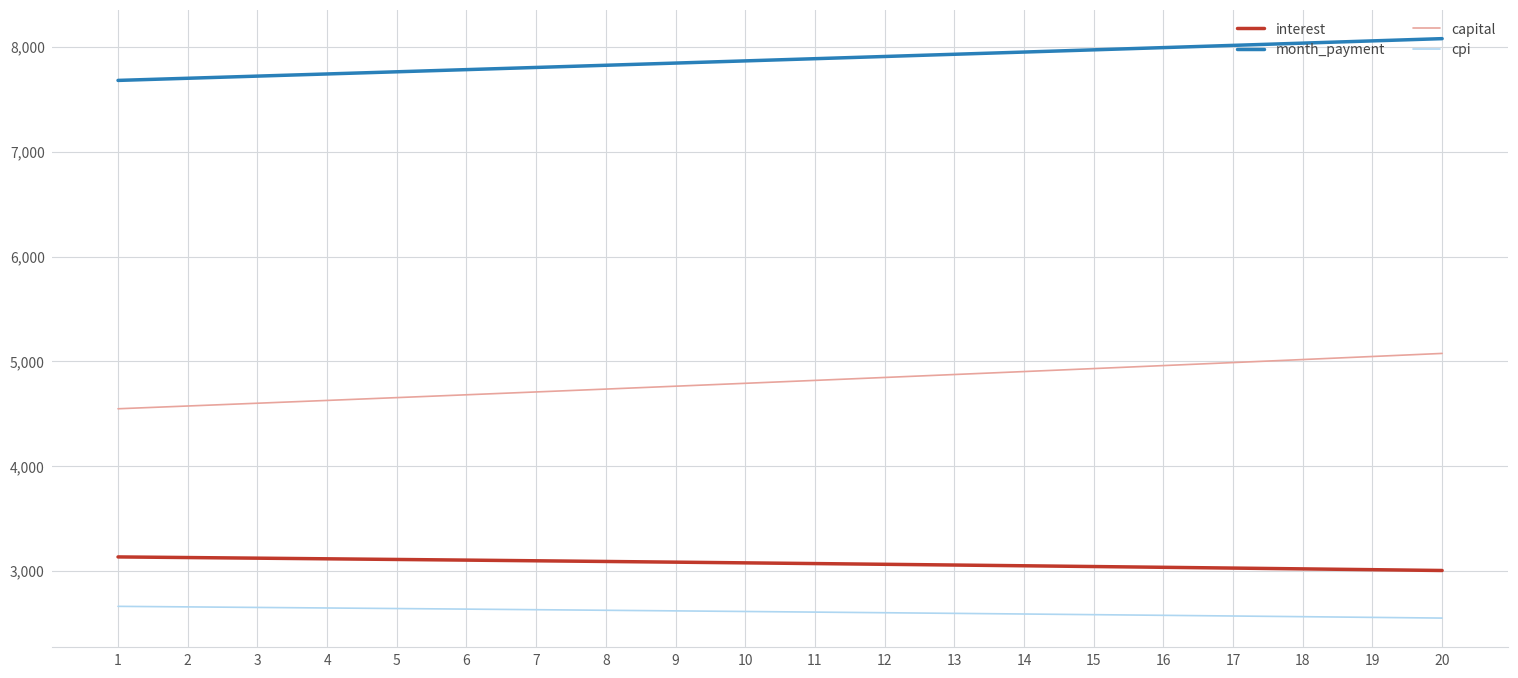

What is the spread (max minus min) of values at 1?

5018.8